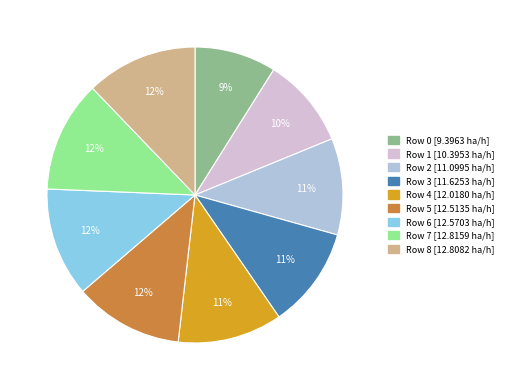

To the nearest percent, what is the difference between the largest and smallest slice percentages?

3%